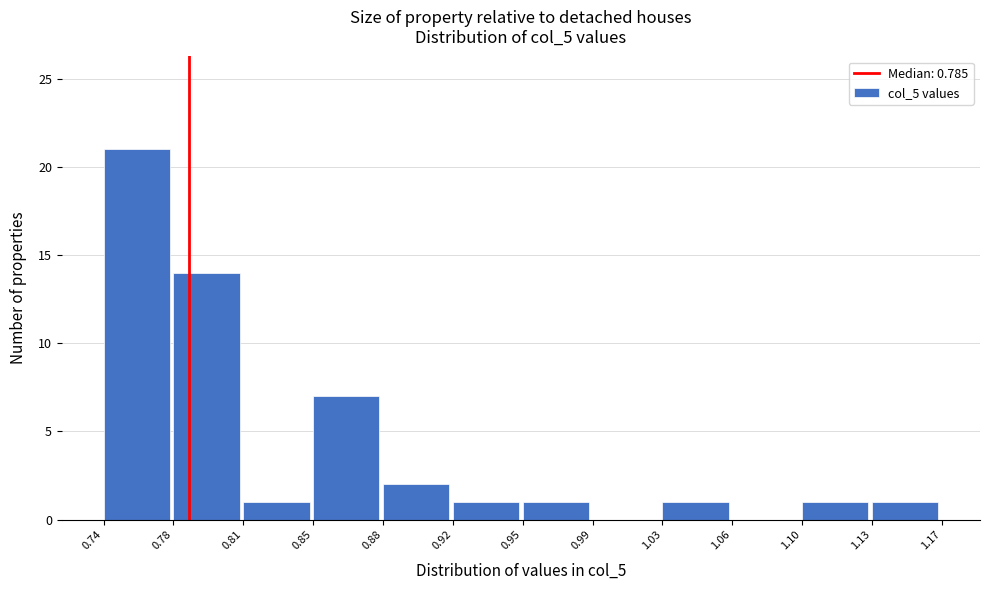

Reading right to left, extract all data points from this chart.

1.13=1	1.10=1	1.06=0	1.03=1	0.99=0	0.95=1	0.92=1	0.88=2	0.85=7	0.81=1	0.78=14	0.74=21